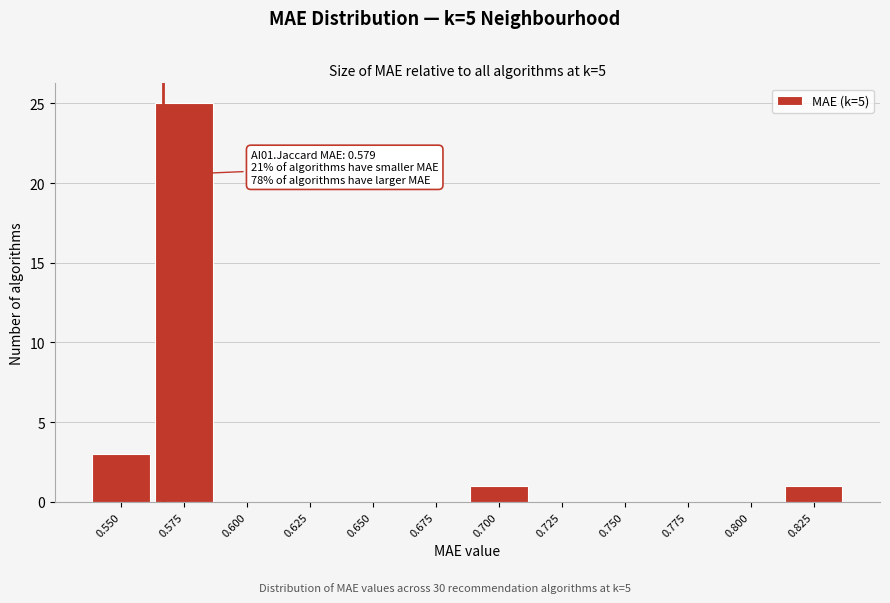

Reading right to left, transcribe all the data shown in this chart.

0.825=1	0.800=0	0.775=0	0.750=0	0.725=0	0.700=1	0.675=0	0.650=0	0.625=0	0.600=0	0.575=25	0.550=3